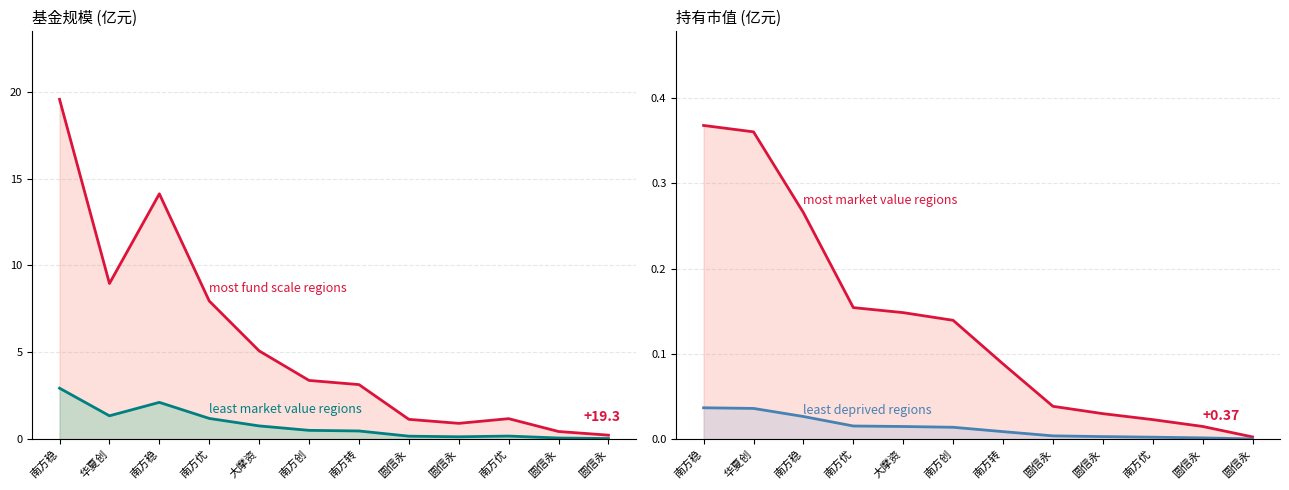

Is the value of 基金规模 at 圆信永 greater than the value of 持有市值(scaled) at 南方优?

No